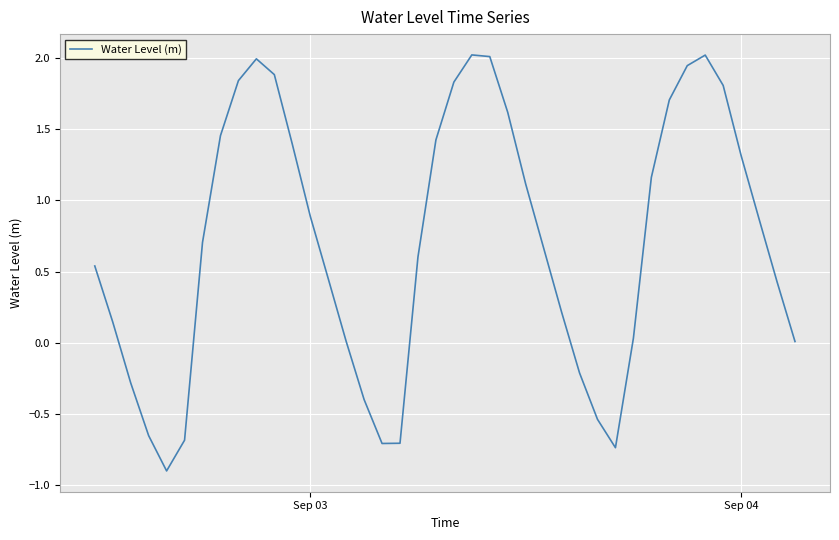

What is the maximum value shown in the chart?

2.0